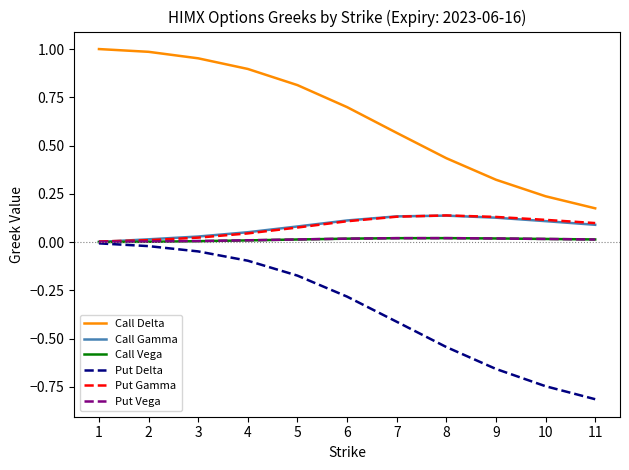

The value of Put Delta at 5 is -0.1. True or false?

False